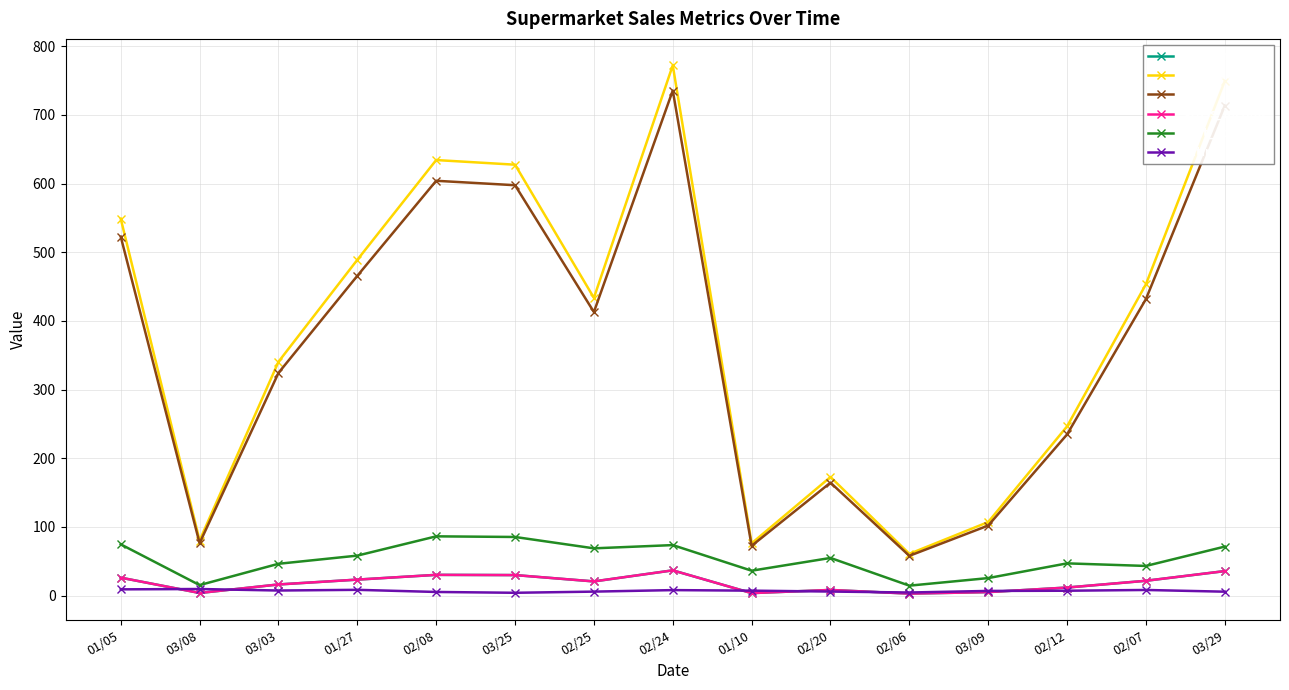

Is this an area chart (filled region under the line)?

No